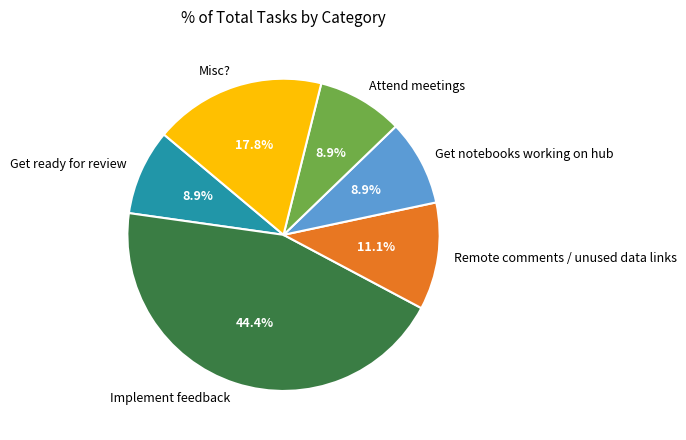

To the nearest percent, what portion does Implement feedback represent?

44%